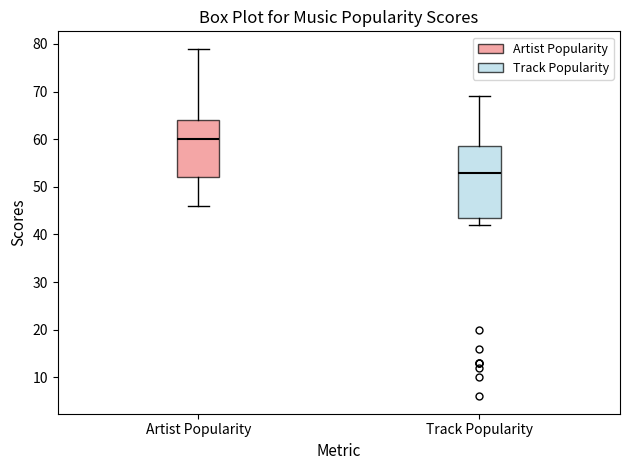

Which box is the tallest, from its lower edge to its upper edge?

Track Popularity